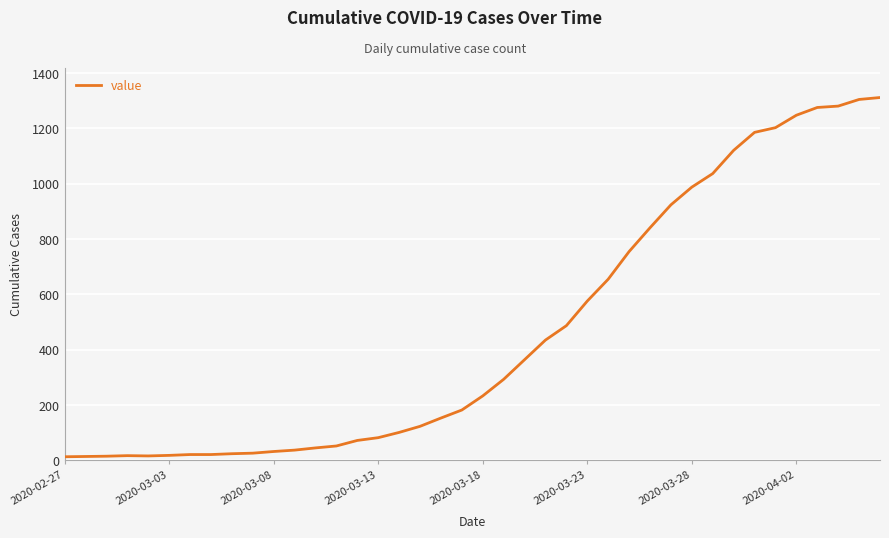

What is the difference between the maximum and minimum values?

1299